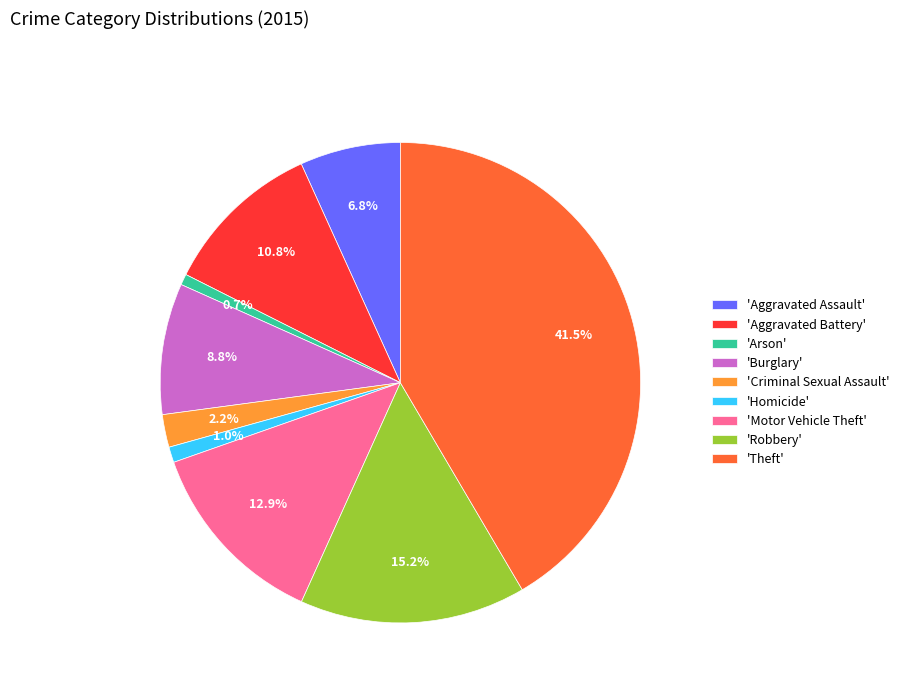

Which slice is the largest?

'Theft'